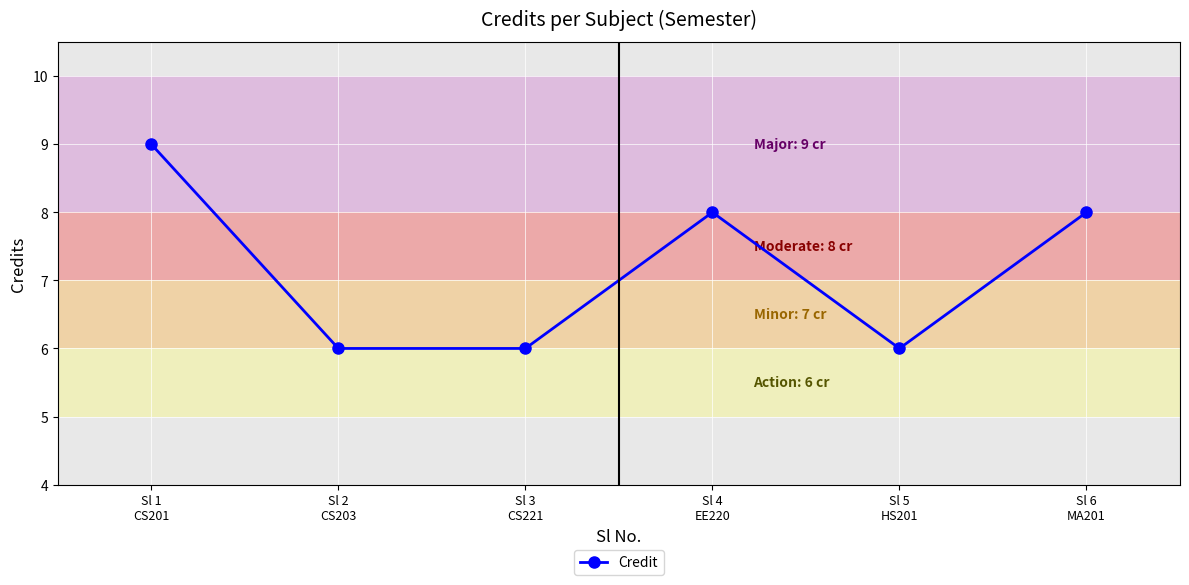

What is the sum of all values?

43